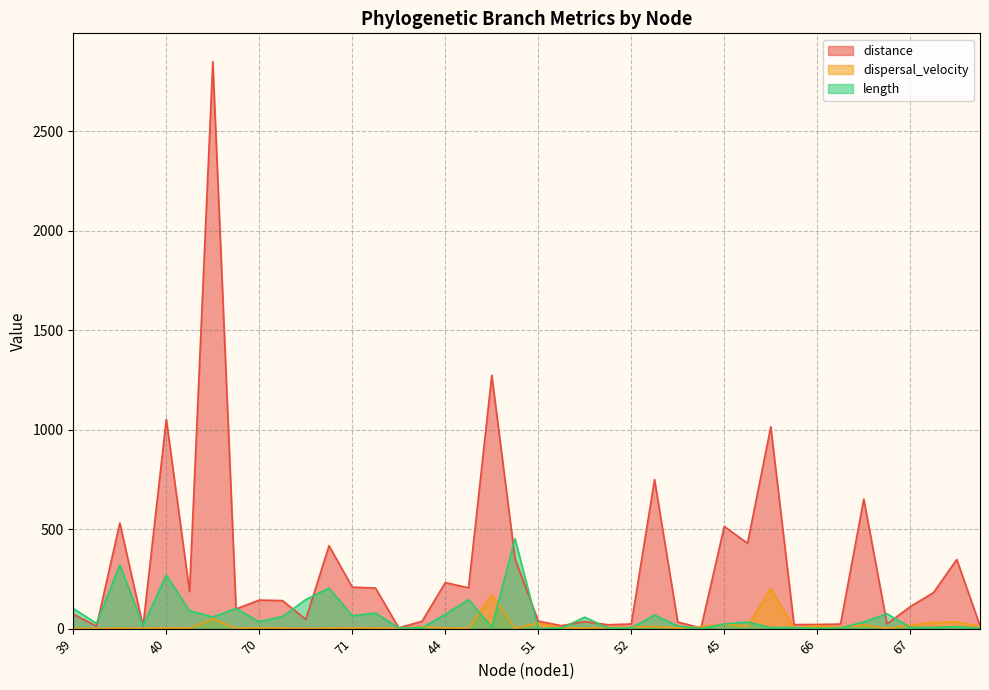

What is the difference between the dispersal_velocity values at 46 and 42?

0.5